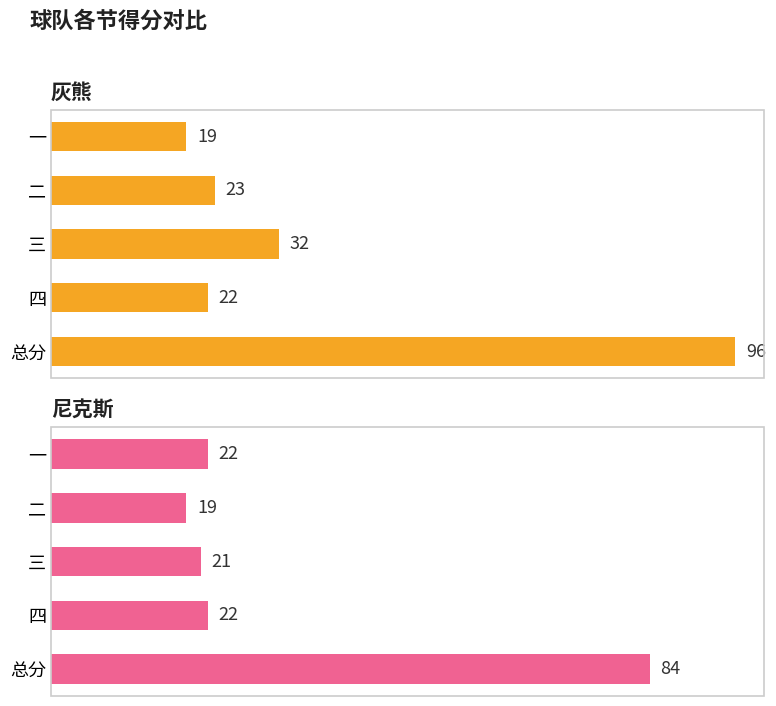

Does the chart contain any negative values?

No